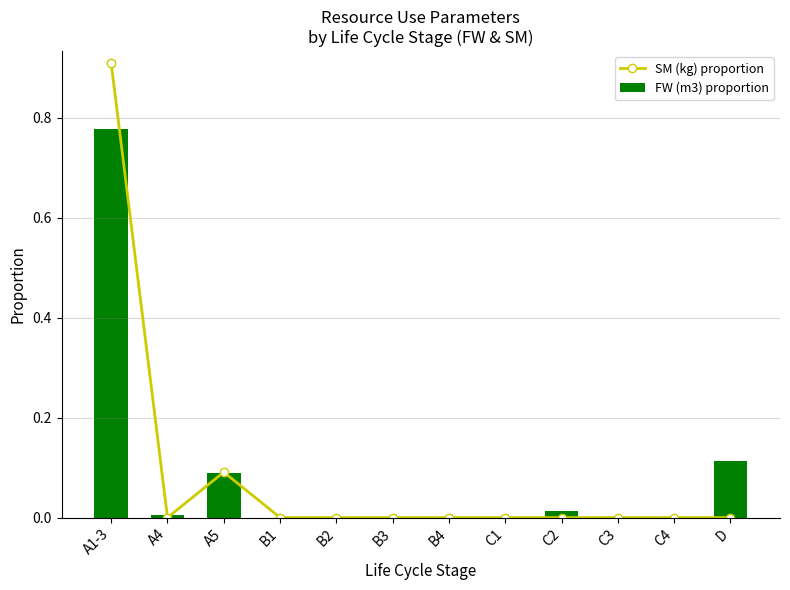

Which has a higher value, A4 or B4?

A4